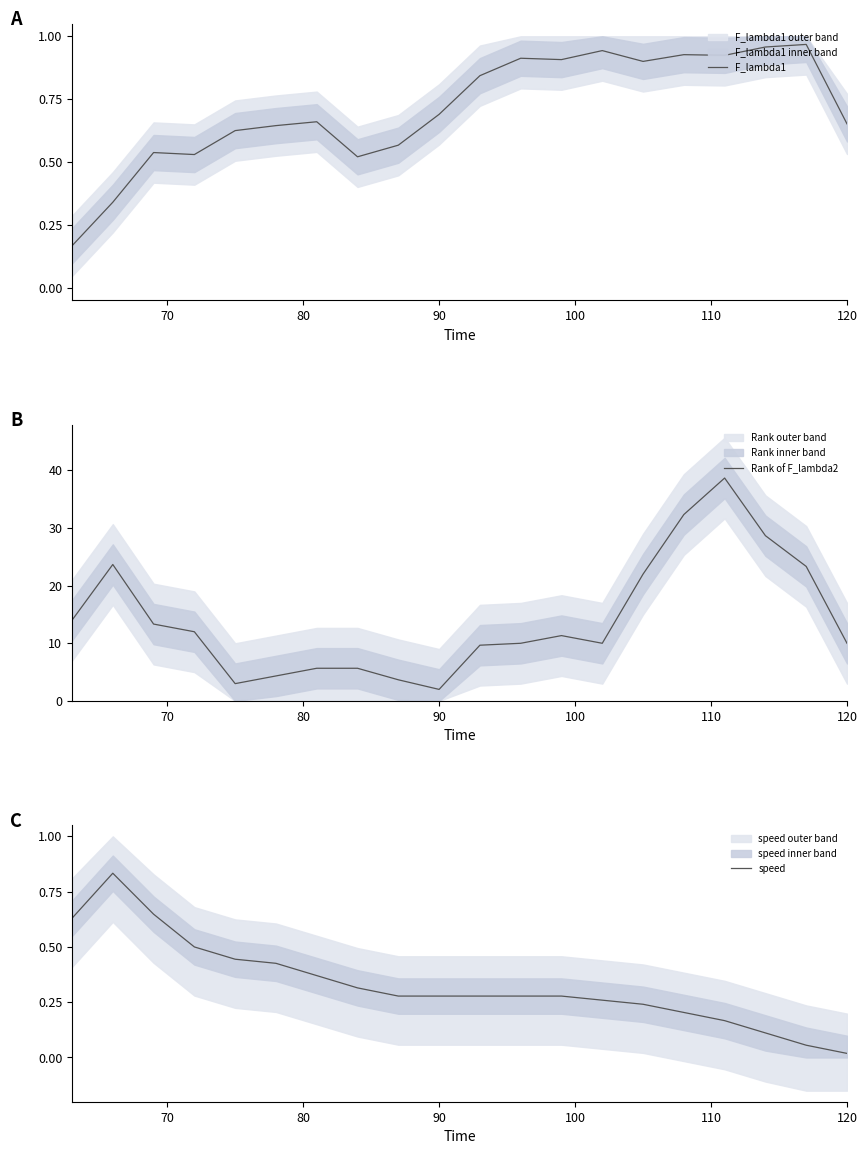

True or false: F_lambda1 has a value of 1.2 at 90.

False